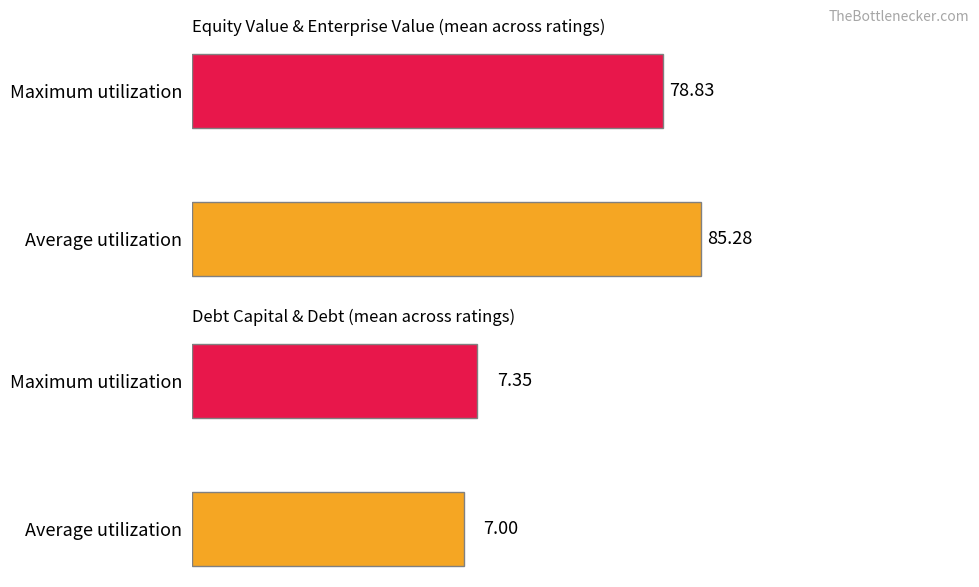

Between D2/D and D2/D, which series saw the biggest shift?

equity_value